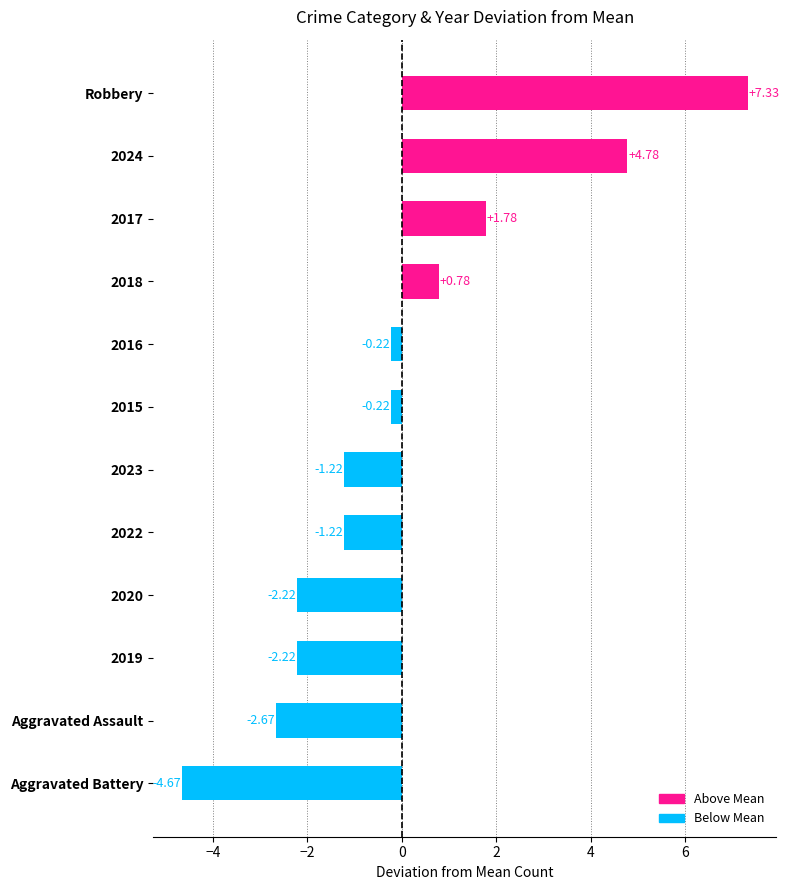

What is the change in value from 2023 to 2016?

+1.0